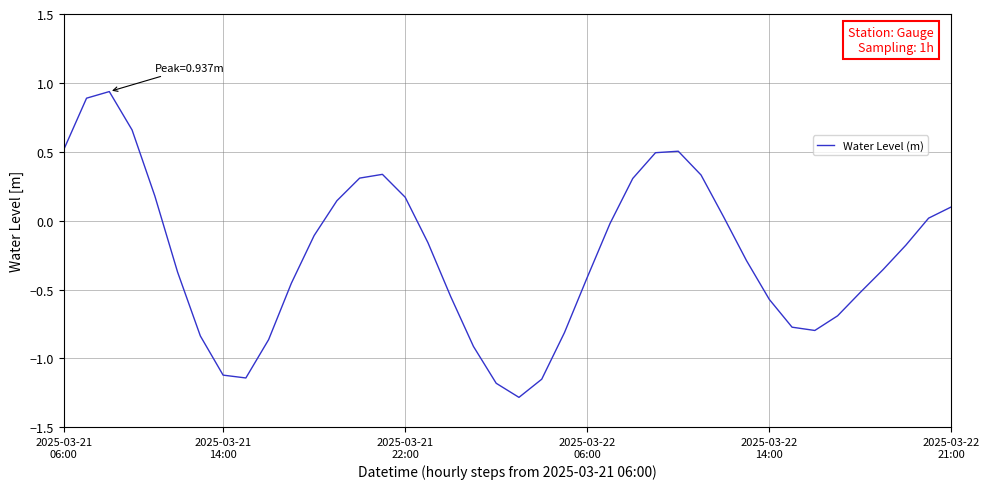

What is the difference between the maximum and minimum values?

2.2